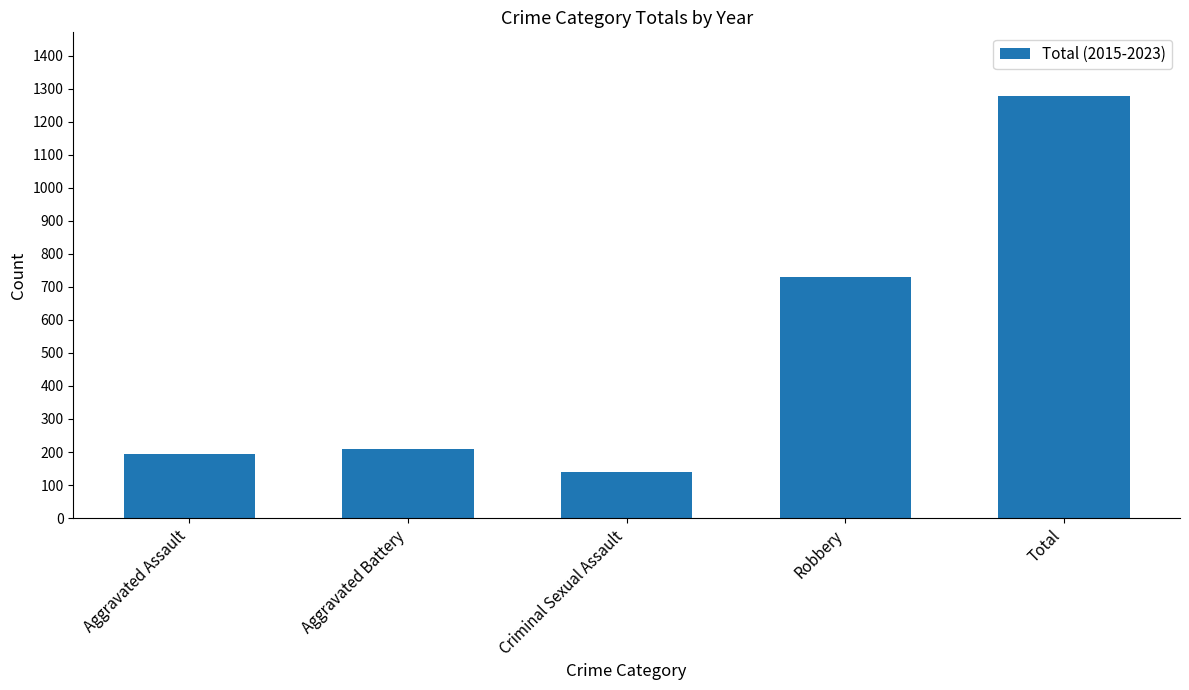

What is the label of the 5th bar from the right?

Aggravated Assault